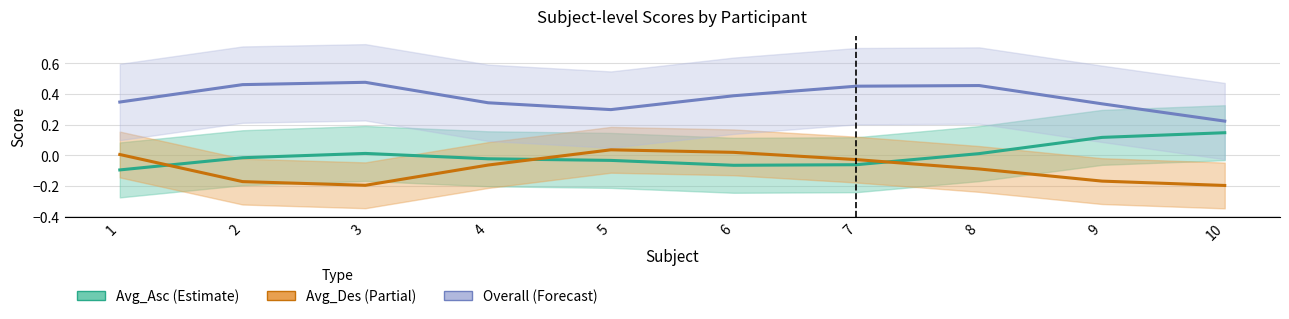

What are all the series names shown in the legend?

Avg_Asc (Estimate), Avg_Des (Partial), Overall (Forecast)